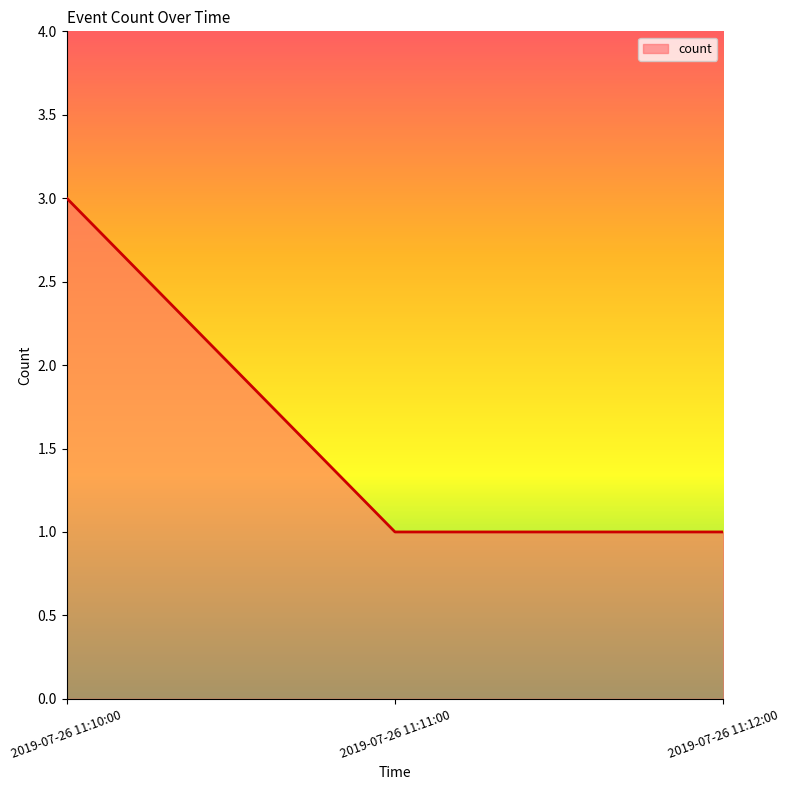

Between 2019-07-26 11:10:00 and 2019-07-26 11:11:00, which is larger?

2019-07-26 11:10:00